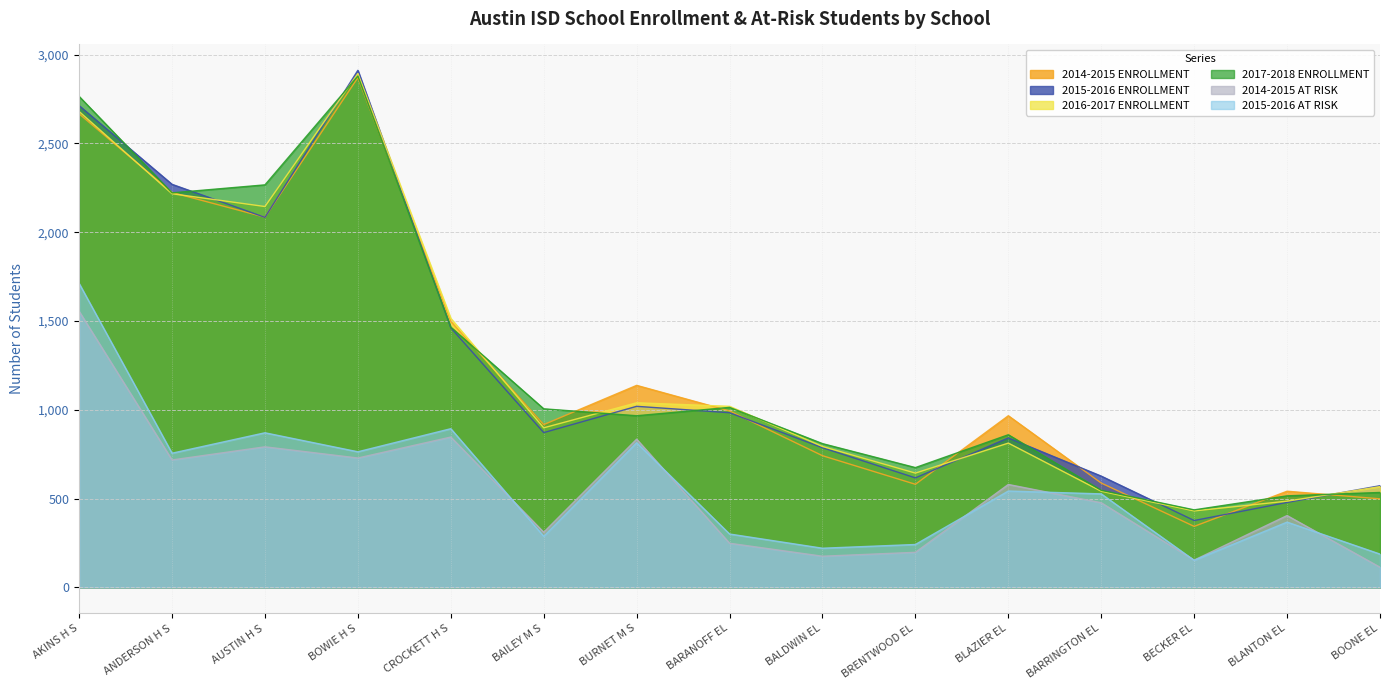

What position from the right is BRENTWOOD EL?

6